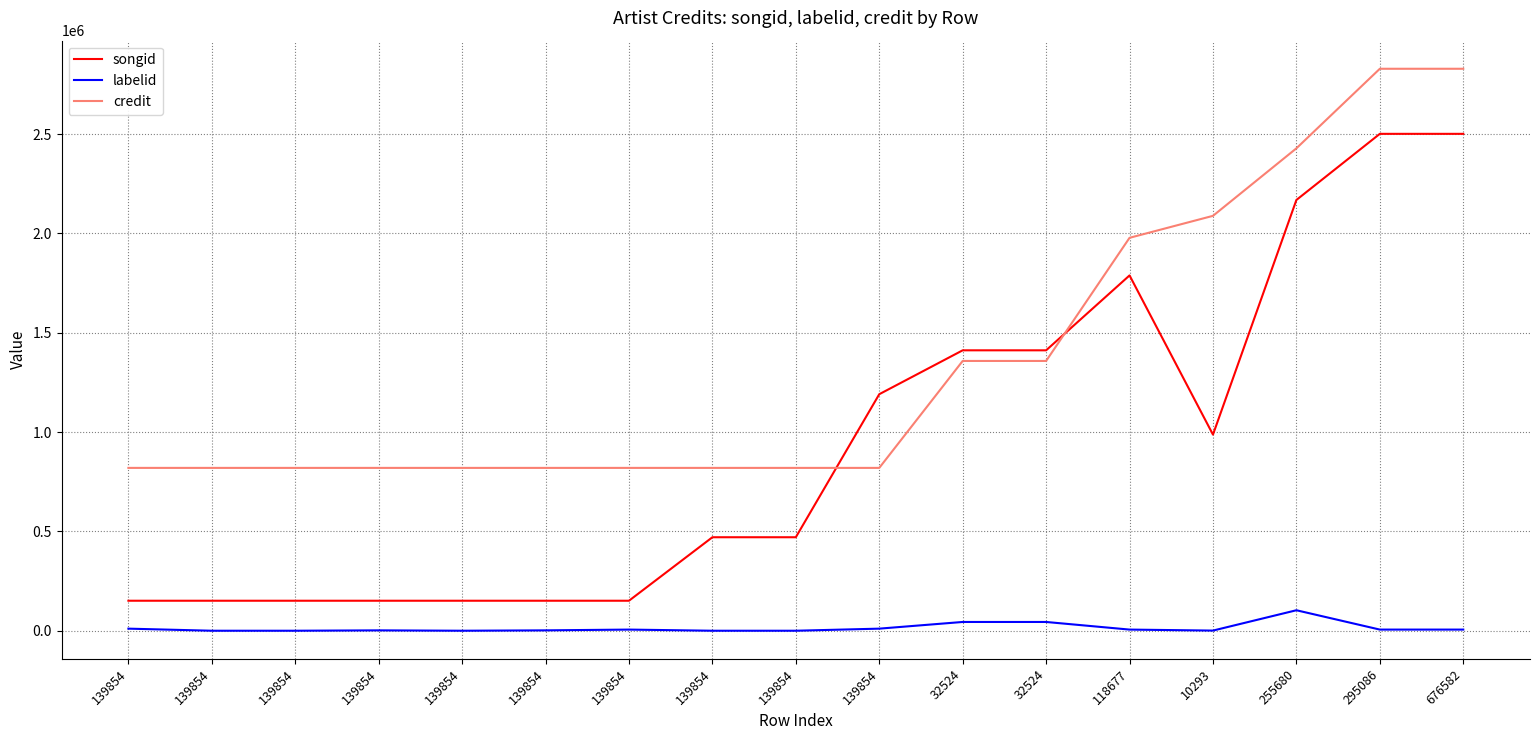

Reading left to right, extract all data points from this chart.

songid: 139854=151019	139854=151019	139854=151019	139854=151019	139854=151019	139854=151019	139854=151019	139854=470637	139854=470641	139854=1190665	32524=1411638	32524=1411638	118677=1788659	10293=987315	255680=2168529	295086=2501385	676582=2501385
labelid: 139854=10491	139854=-1	139854=-1	139854=1910	139854=-1	139854=1910	139854=5779	139854=-1	139854=-1	139854=10491	32524=44137	32524=44137	118677=5779	10293=743	255680=103109	295086=5779	676582=5779
credit: 139854=819740	139854=819740	139854=819740	139854=819740	139854=819740	139854=819740	139854=819740	139854=819740	139854=819740	139854=819740	32524=1358114	32524=1358114	118677=1977988	10293=2088602	255680=2428485	295086=2828999	676582=2828999